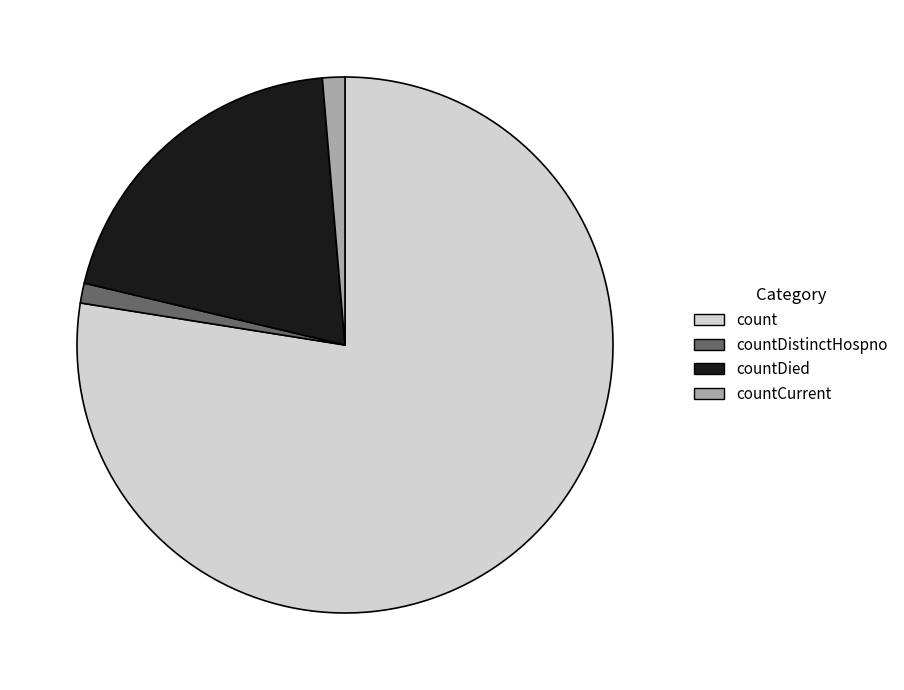

Which category has the biggest portion of the pie?

count